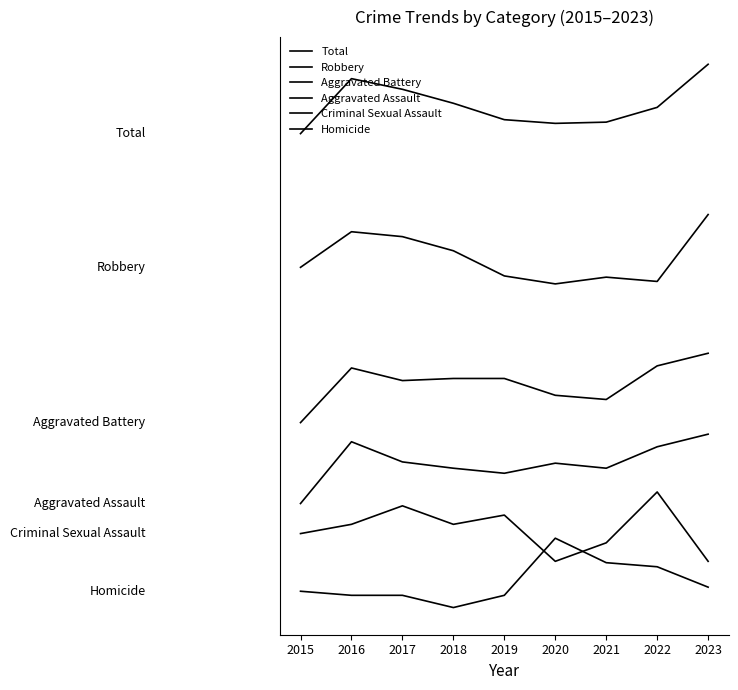

How many interior local peaks does the Criminal Sexual Assault series have?

3